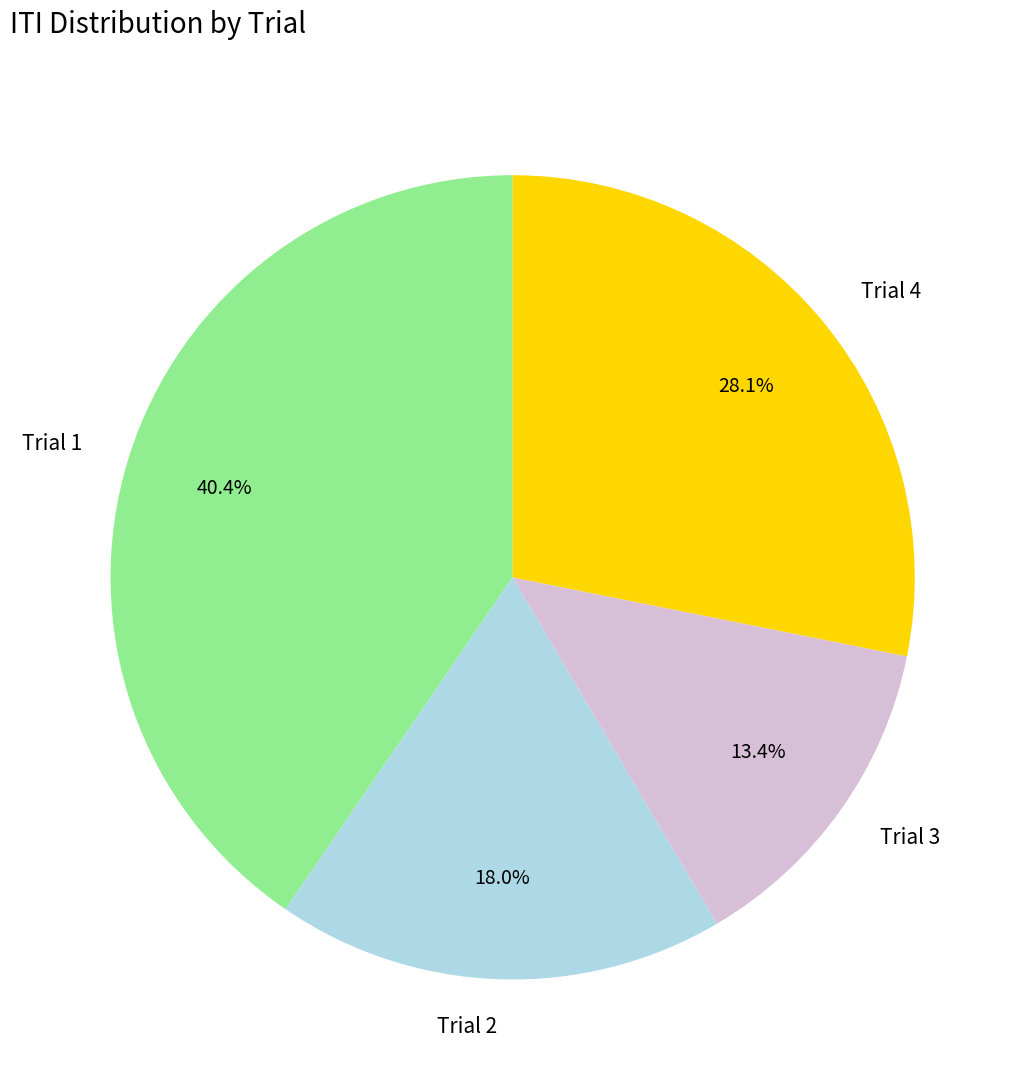

Which has a higher value, Trial 3 or Trial 1?

Trial 1